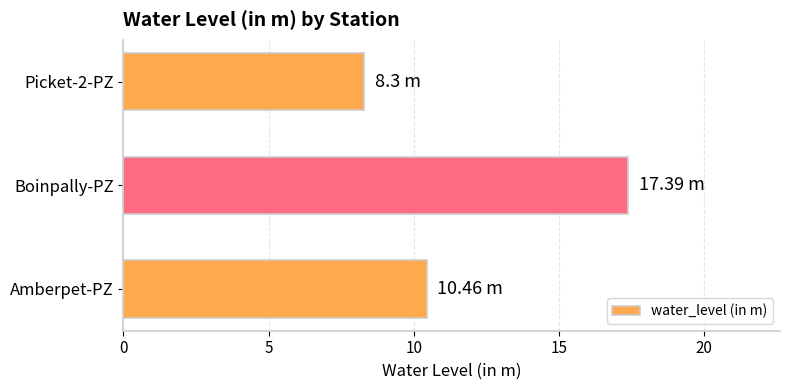

What is the greatest value displayed?

17.4